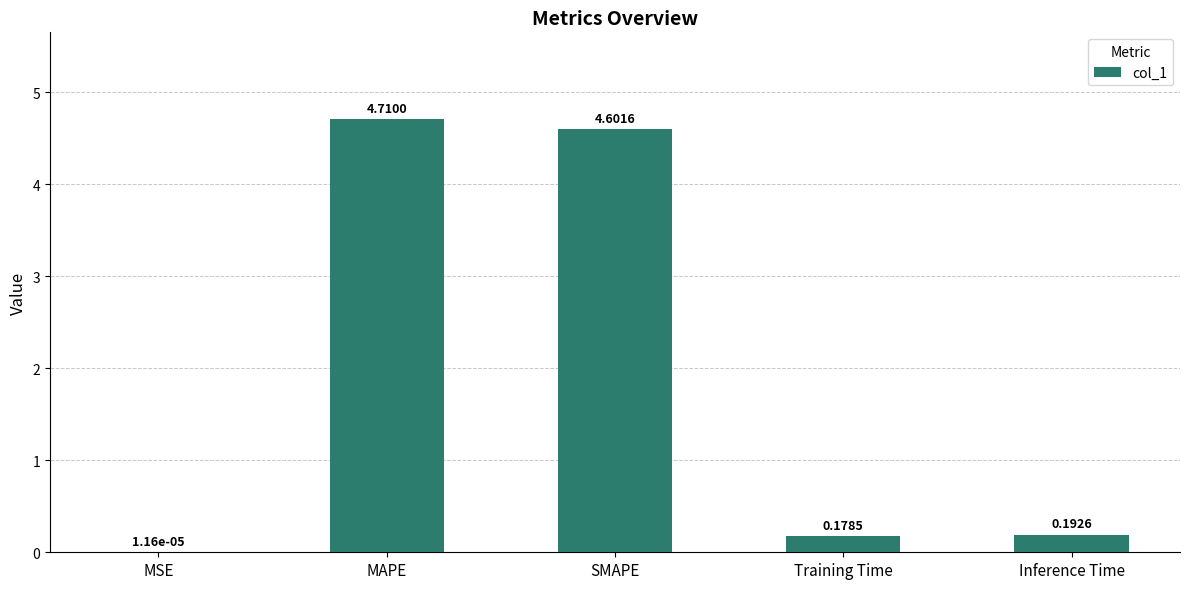

What is the change in value from MAPE to Training Time?

-4.5